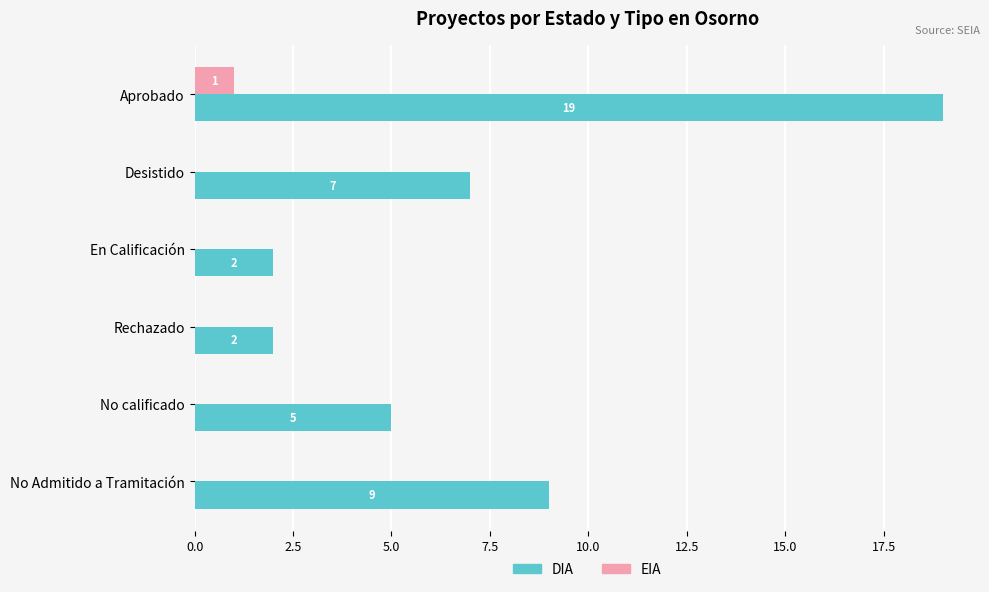

The EIA series shows 0 at Rechazado. True or false?

True